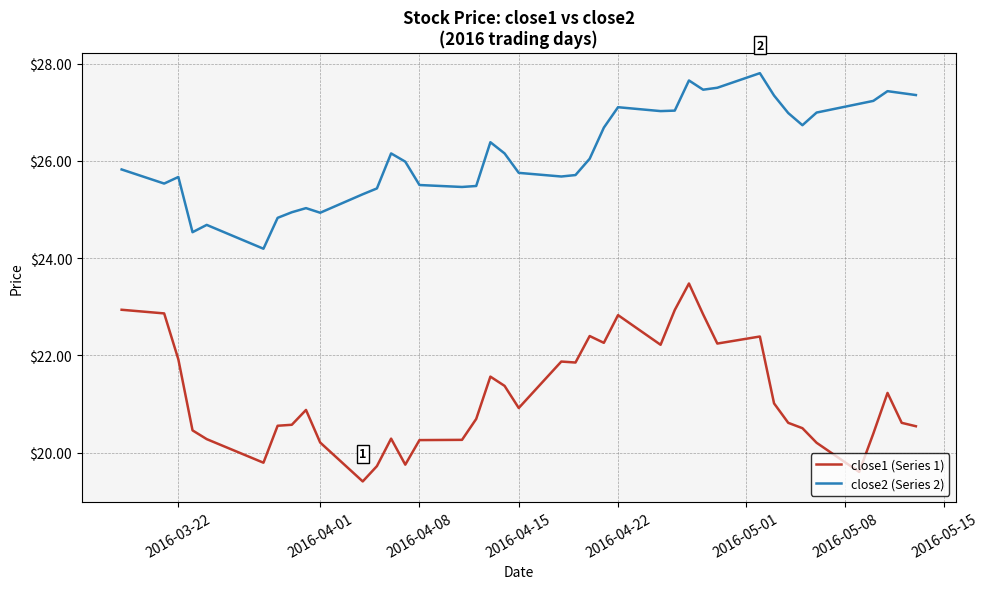

What is the maximum value shown in the chart?

27.8